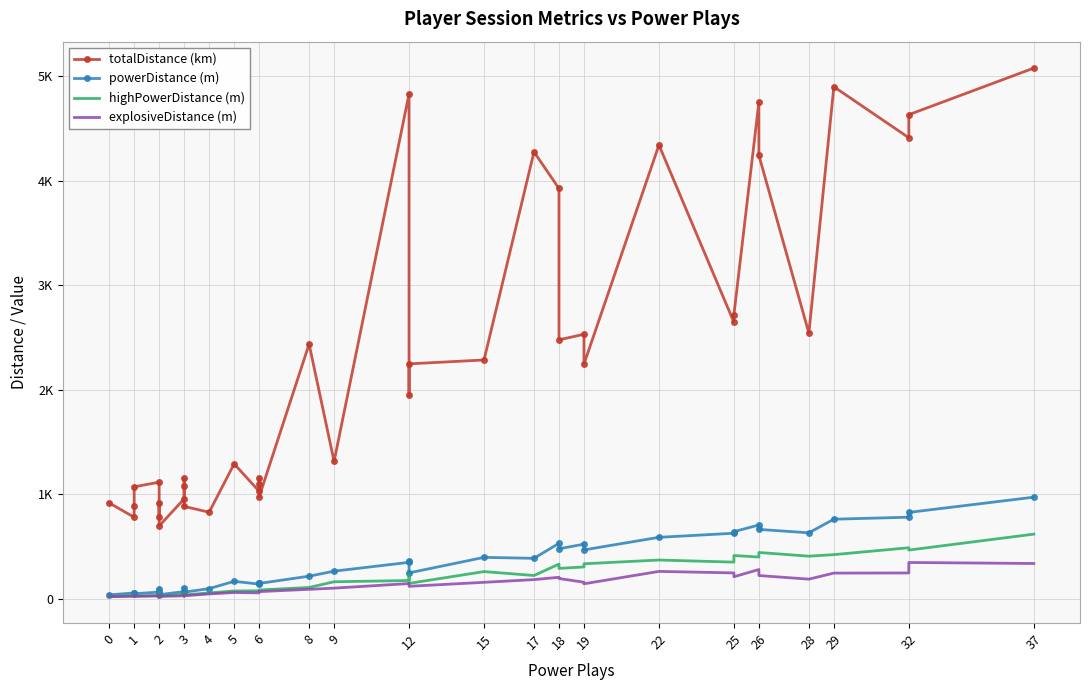

Which series changed the most between 2 and 15?

totalDistance (km)